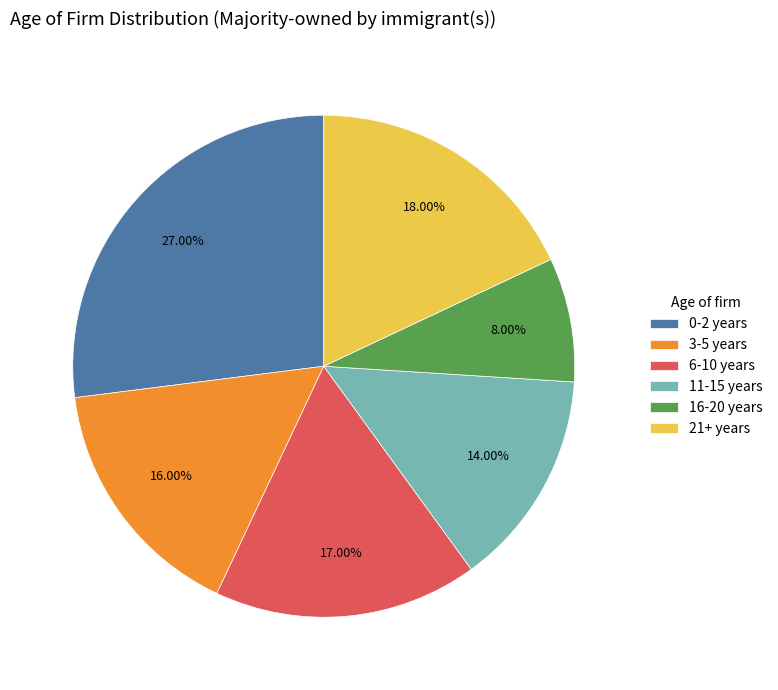

To the nearest percent, what percentage of the pie is 21+ years?

18%